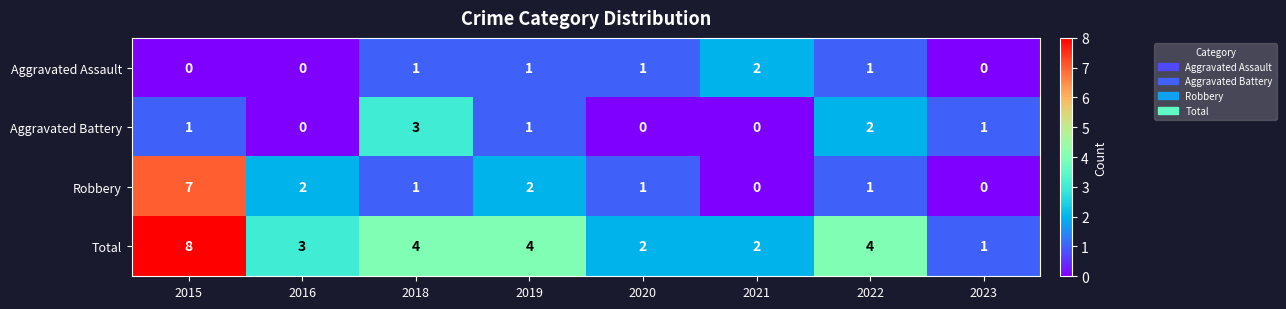

Is the value of Aggravated Assault at 2016 greater than the value of Total at 2021?

No